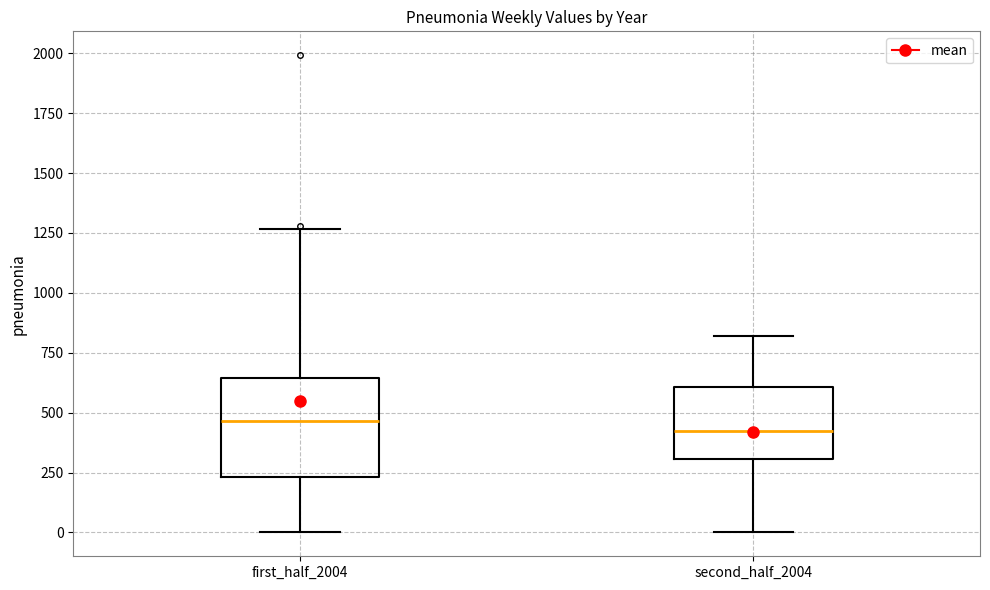

Reading left to right, transcribe this box plot: for each box, give where its median line is, the range the box spans, and where its two whiskers end, as read against the y-axis. The values are not printed on the chart, so give them approximately, as read against the axis.

first_half_2004: median 450, box 250 to 650, whiskers 0 to 1250
second_half_2004: median 400, box 300 to 600, whiskers 0 to 800